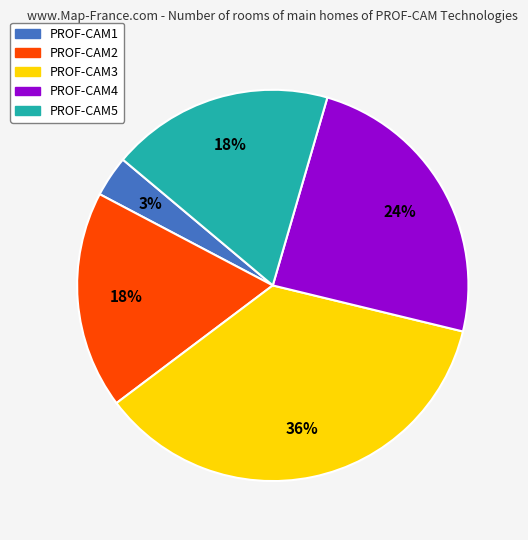

Count the number of slices in the pie.

5